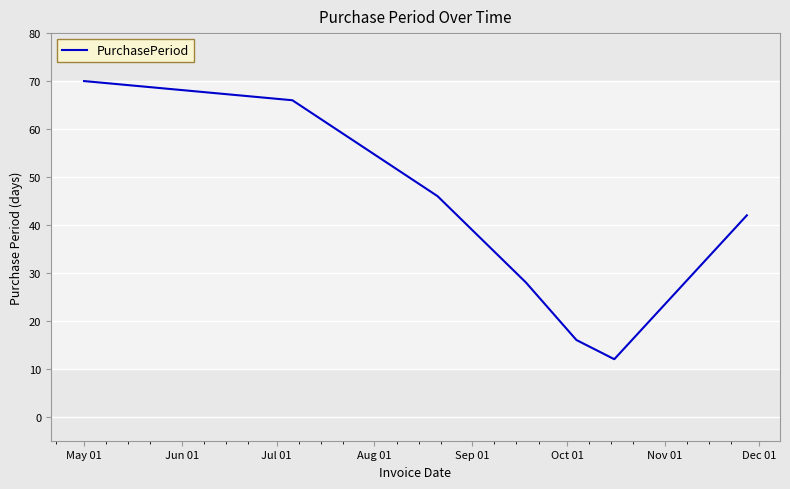

What is the difference between the second highest and minimum values?

54